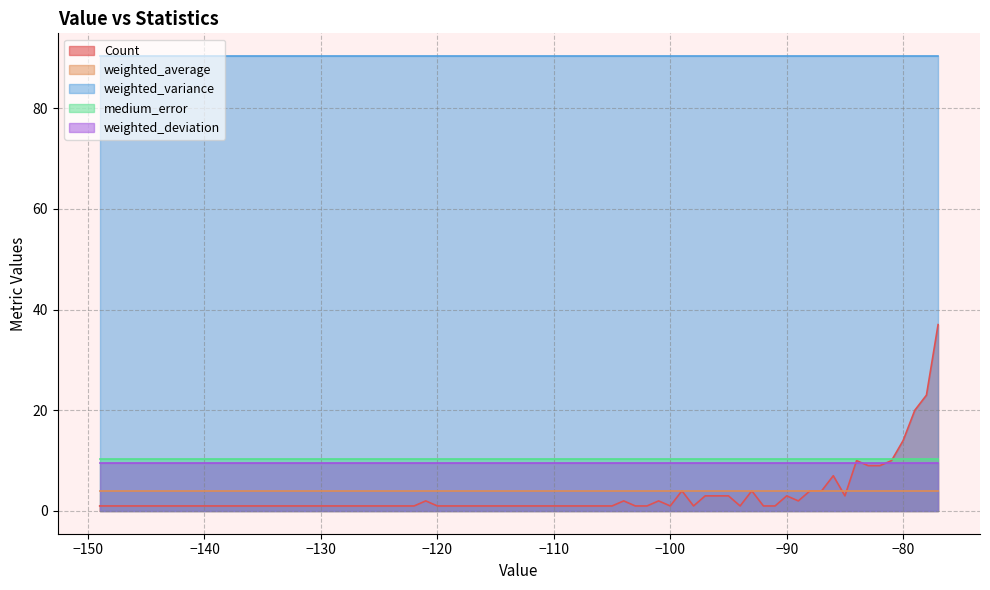

What is the difference between the highest and lowest values at -84?

86.4